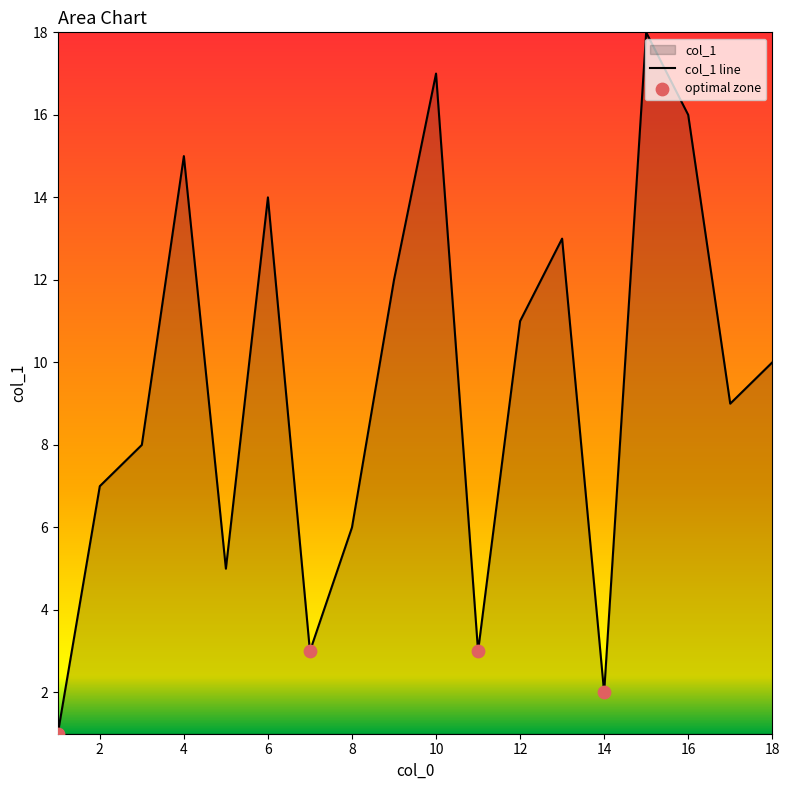

Approximately how many times larger is the value at 17 compared to 6?

0.6